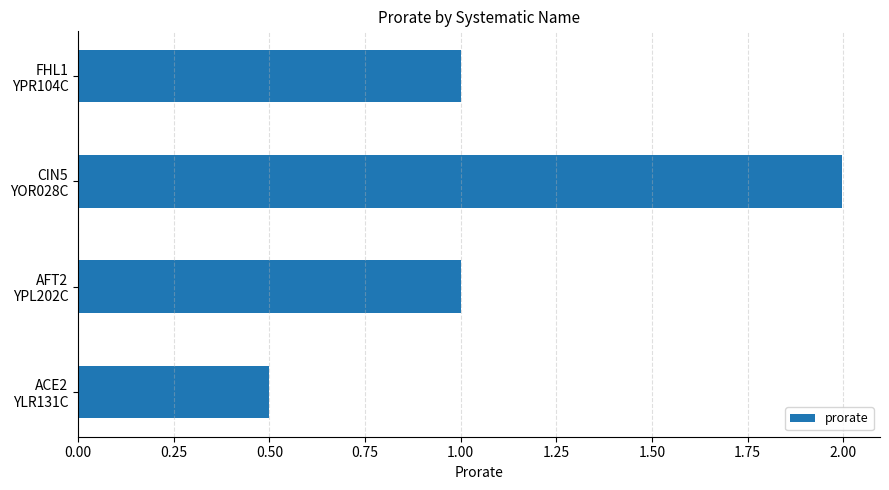

How many data points does each series have?

4